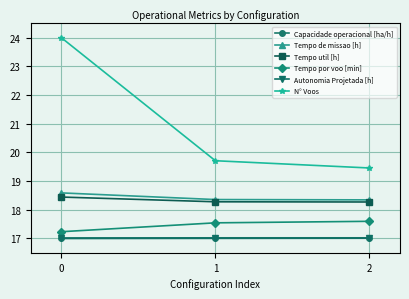

How many Tempo de missao [h] values are between 18 and 19?

3